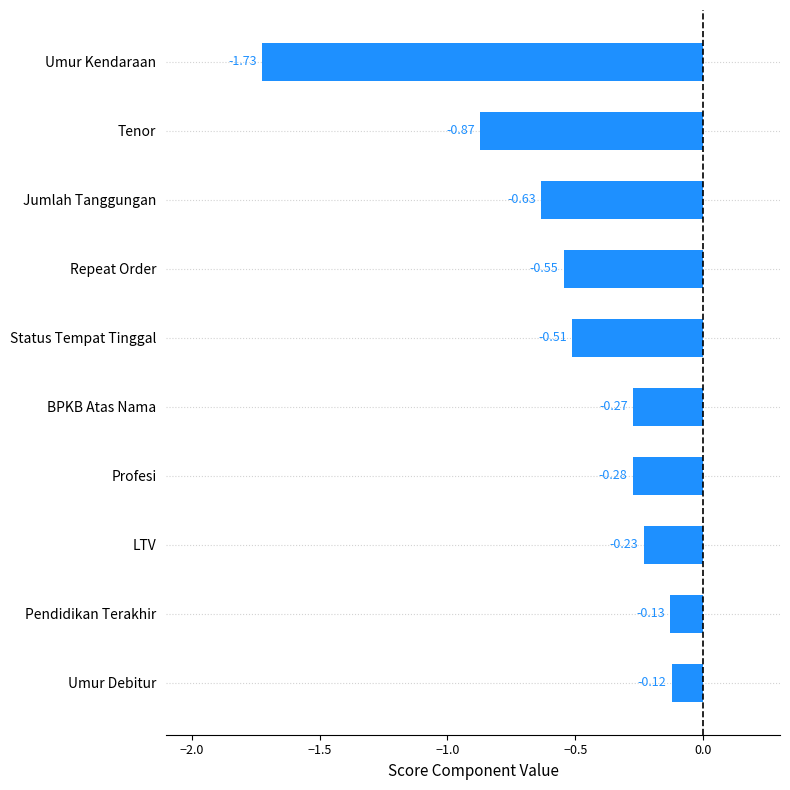

What is the label of the 6th bar from the bottom?

Status Tempat Tinggal